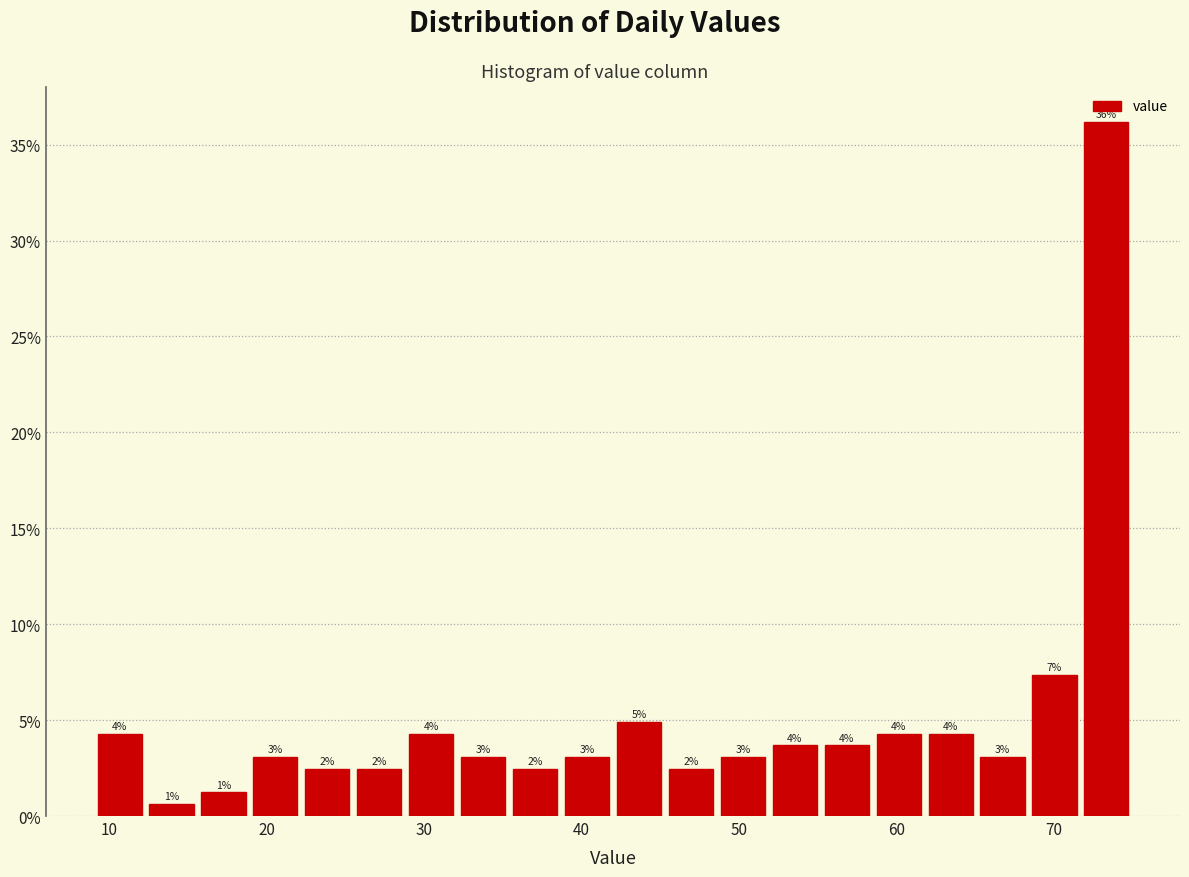

Around what value on the x-axis is the tallest bar? Give the approximate position of its centre, as read against the axis.

73